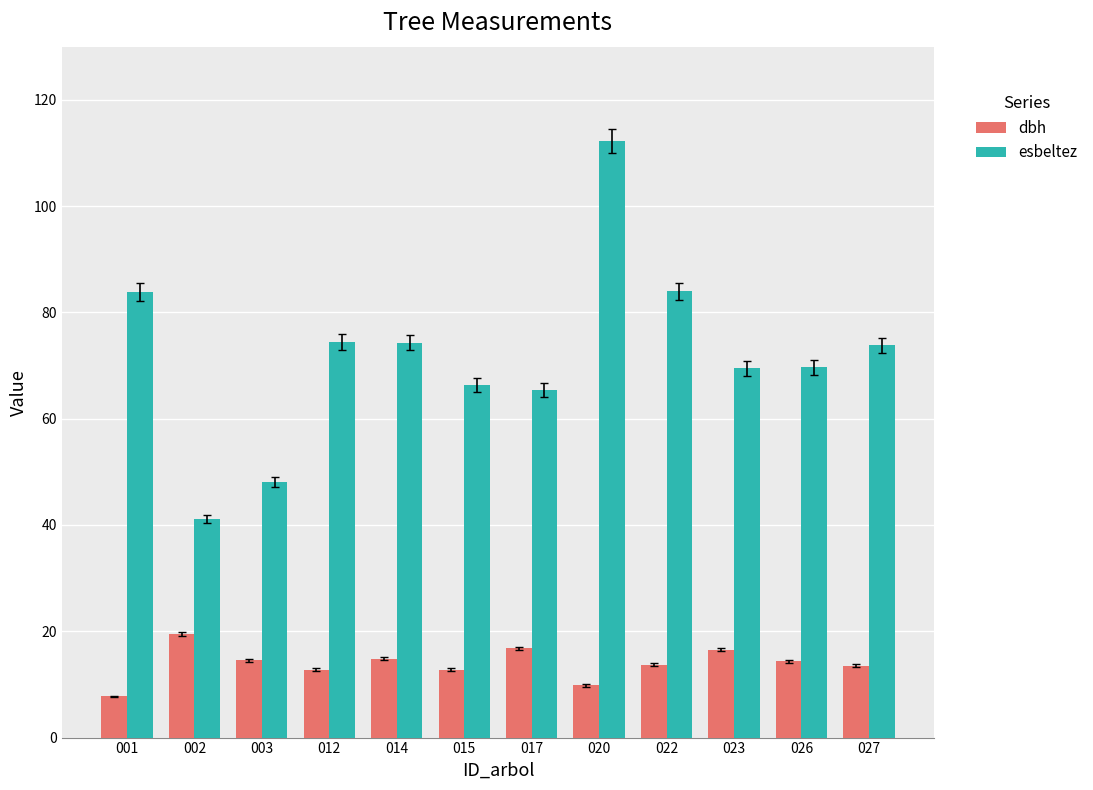

What is the approximate value of dbh at 022?

13.7